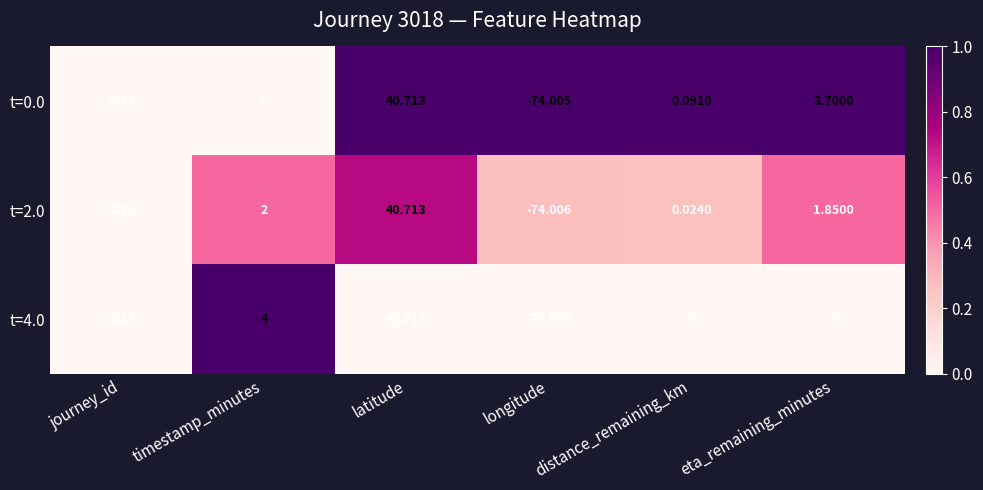

At which category is the sum across all series the highest?

journey_id